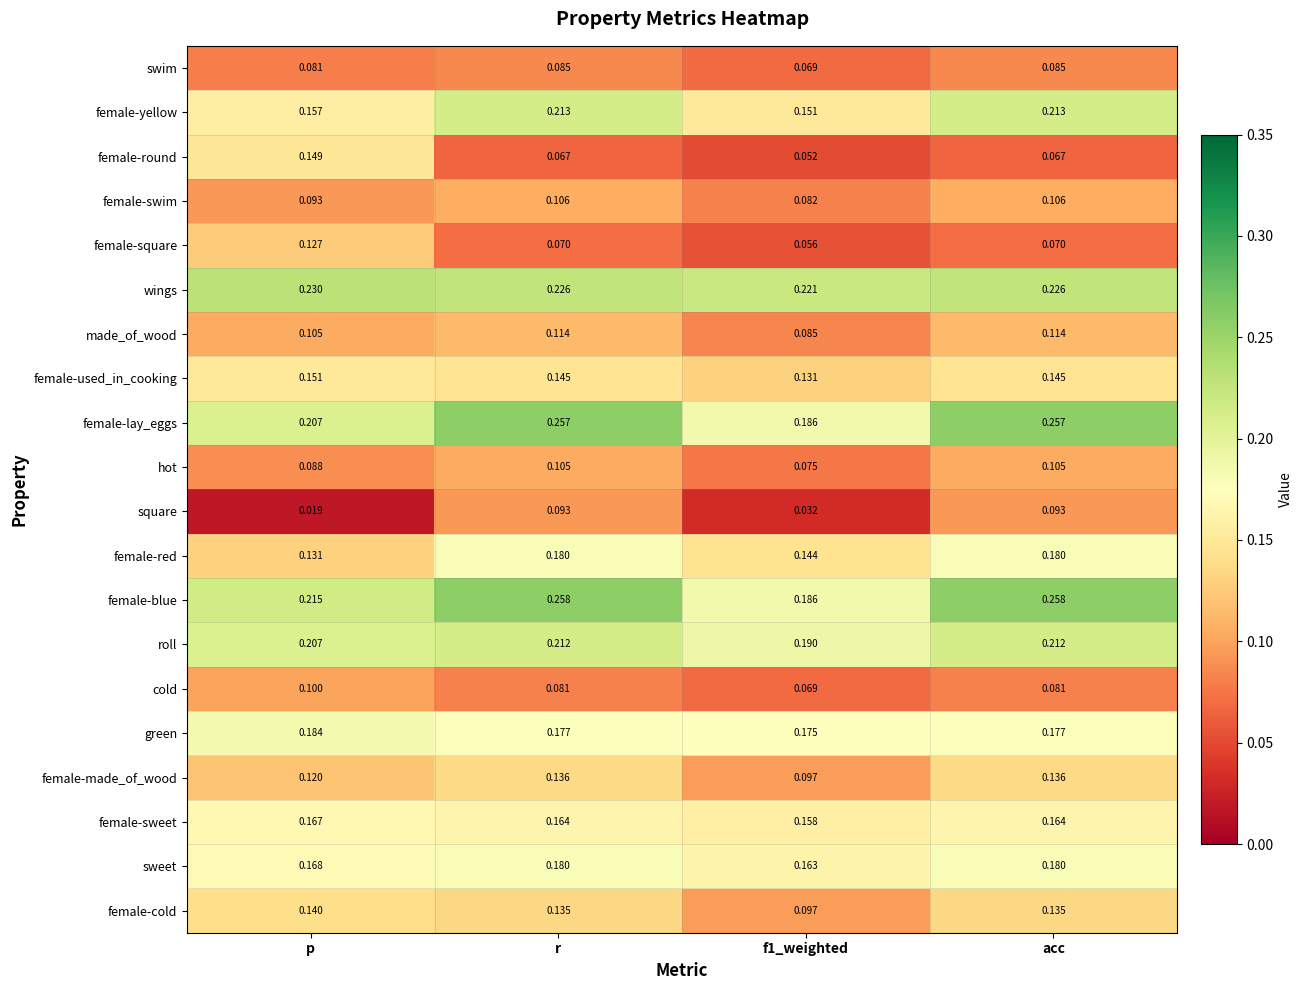

Between f1_weighted and acc, which series saw the biggest shift?

female-blue